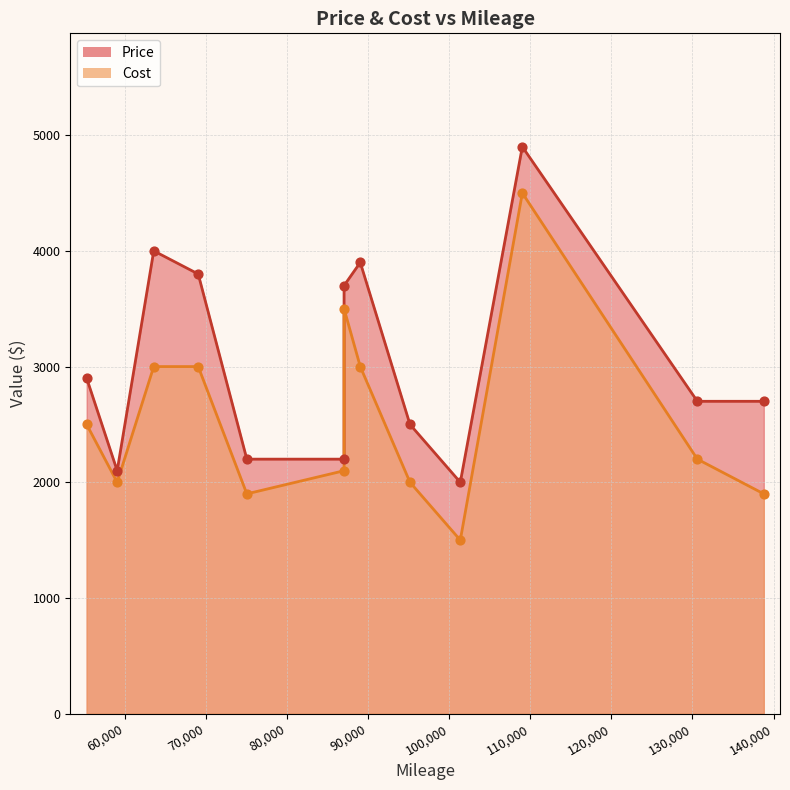

What is the total value across all series at 109000?

9400